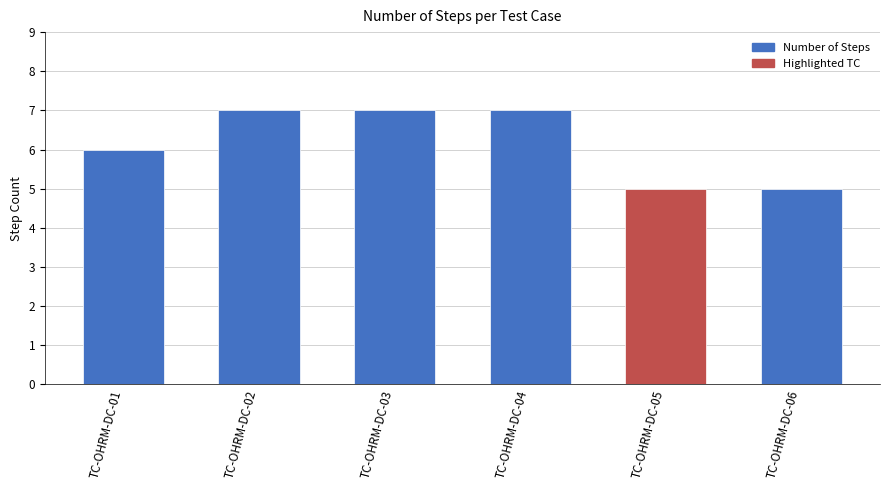

Reading left to right, list all the values displayed in this chart.

6	7	7	7	5	5